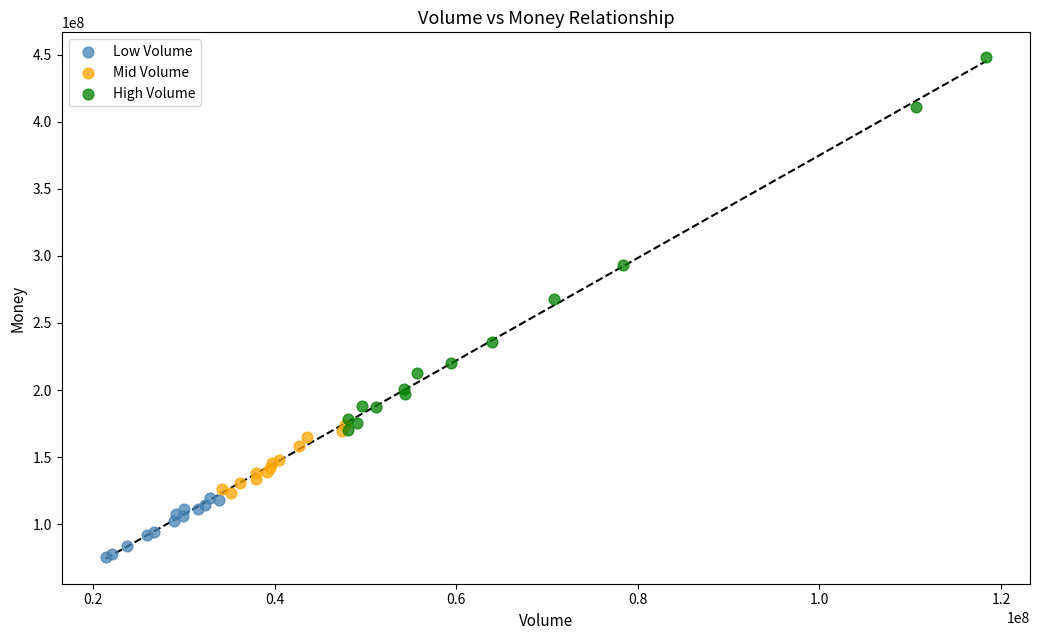

Which series reaches the maximum Y coordinate?

High Volume